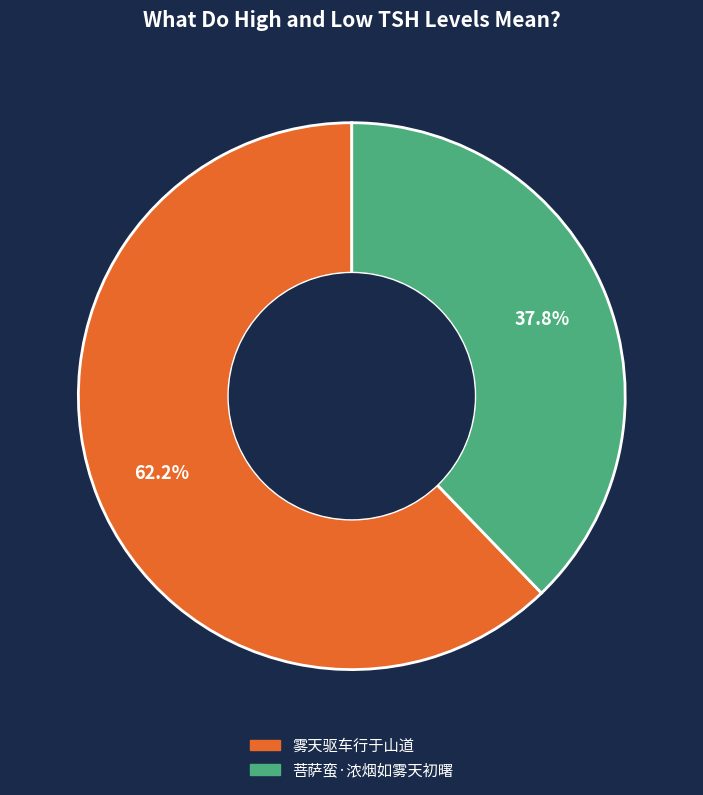

Combined, do 菩萨蛮·浓烟如雾天初曙 and 雾天驱车行于山道 account for over 50%?

Yes